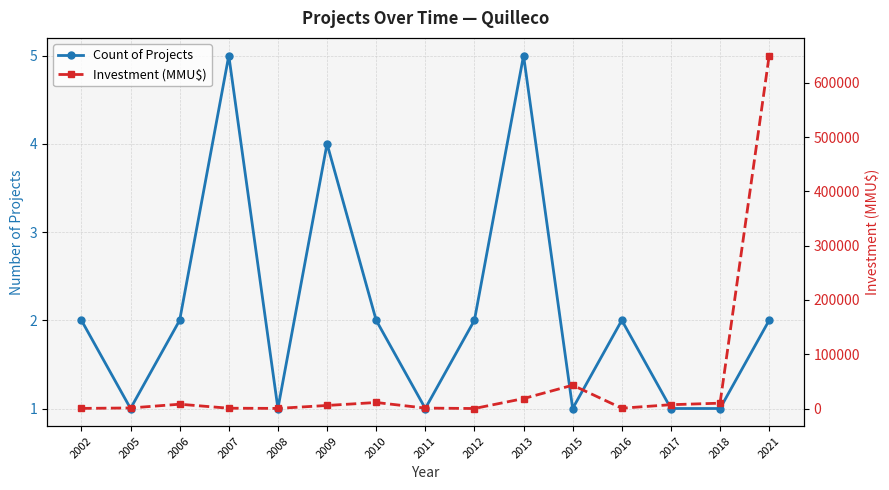

What is the greatest value displayed?

650000